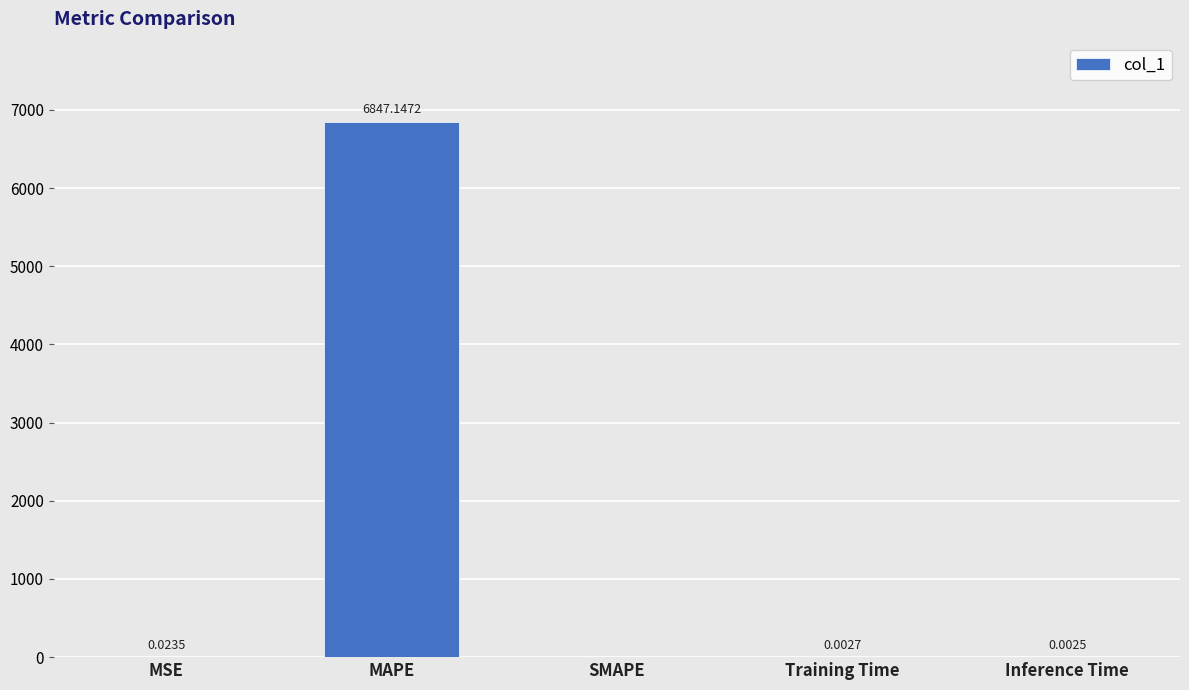

Is it true that the value at MSE is 0.0?

True